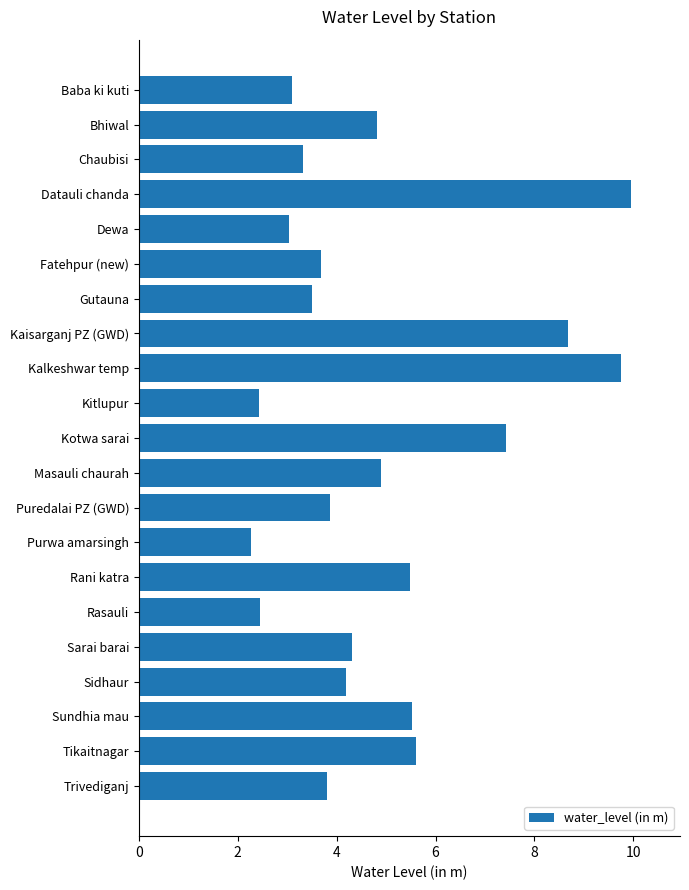

How many distinct data groups are displayed?

1